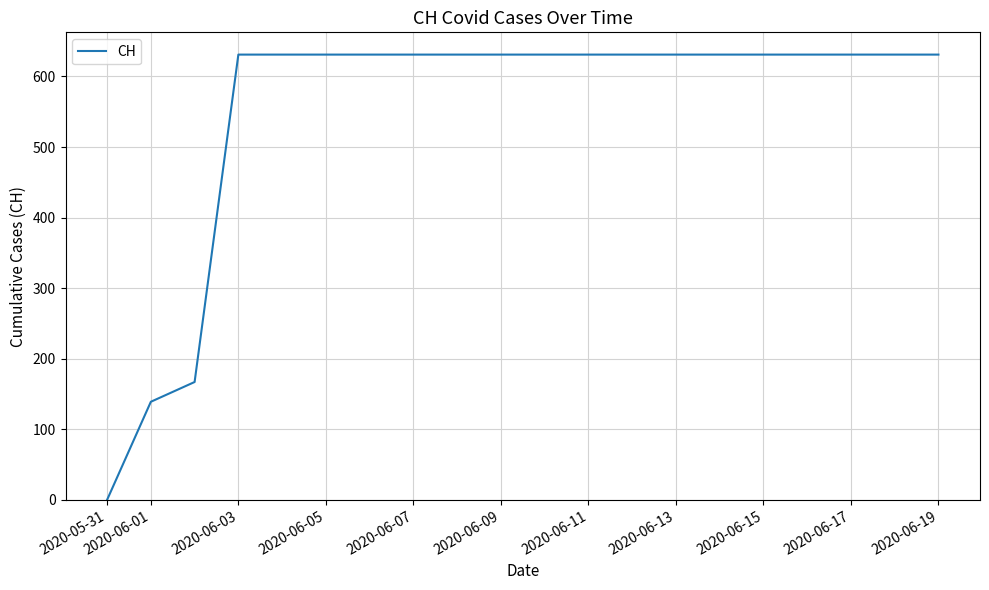

What is the greatest value displayed?

631